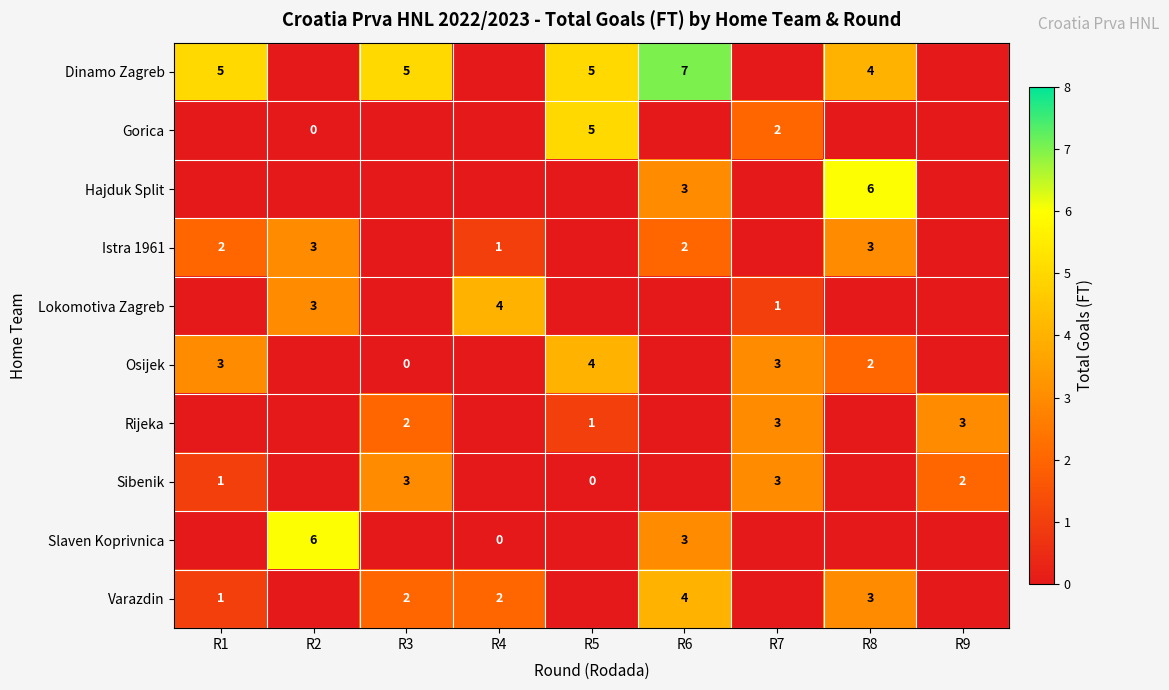

The Osijek series shows 1 at R8. True or false?

False